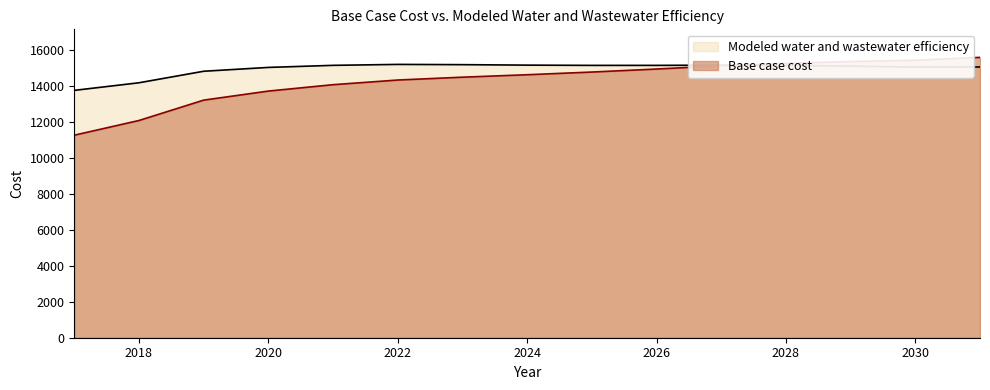

Which series has the widest spread of values?

Base case cost